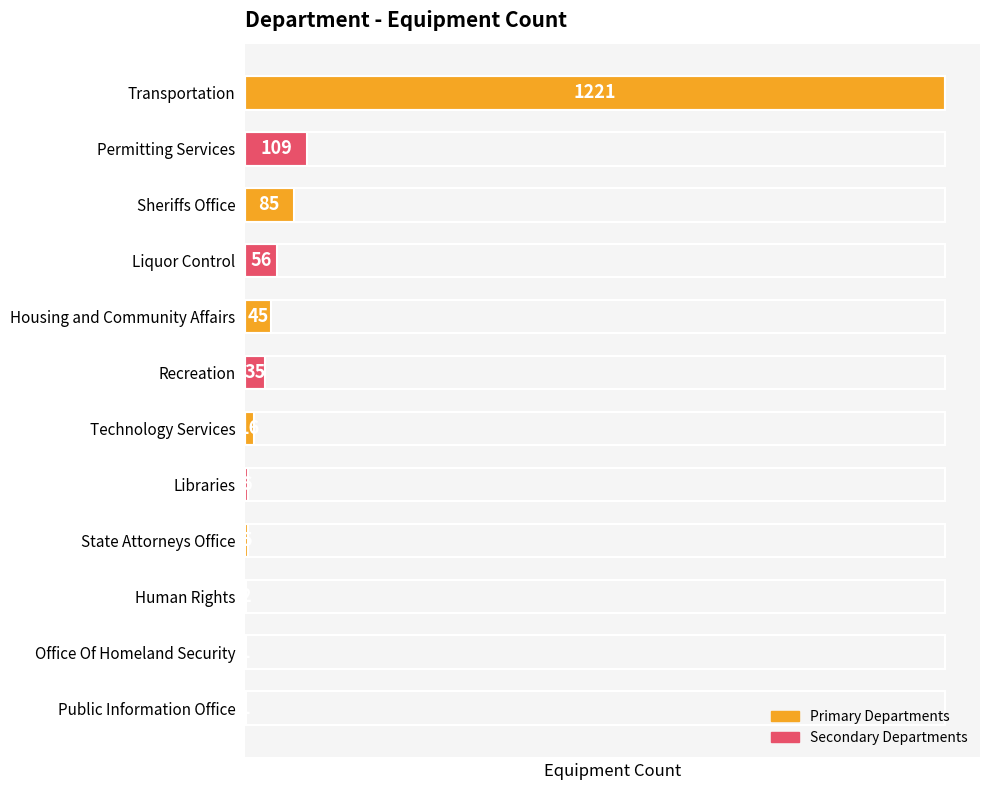

What is the sum of the values at State Attorneys Office and Human Rights?

7